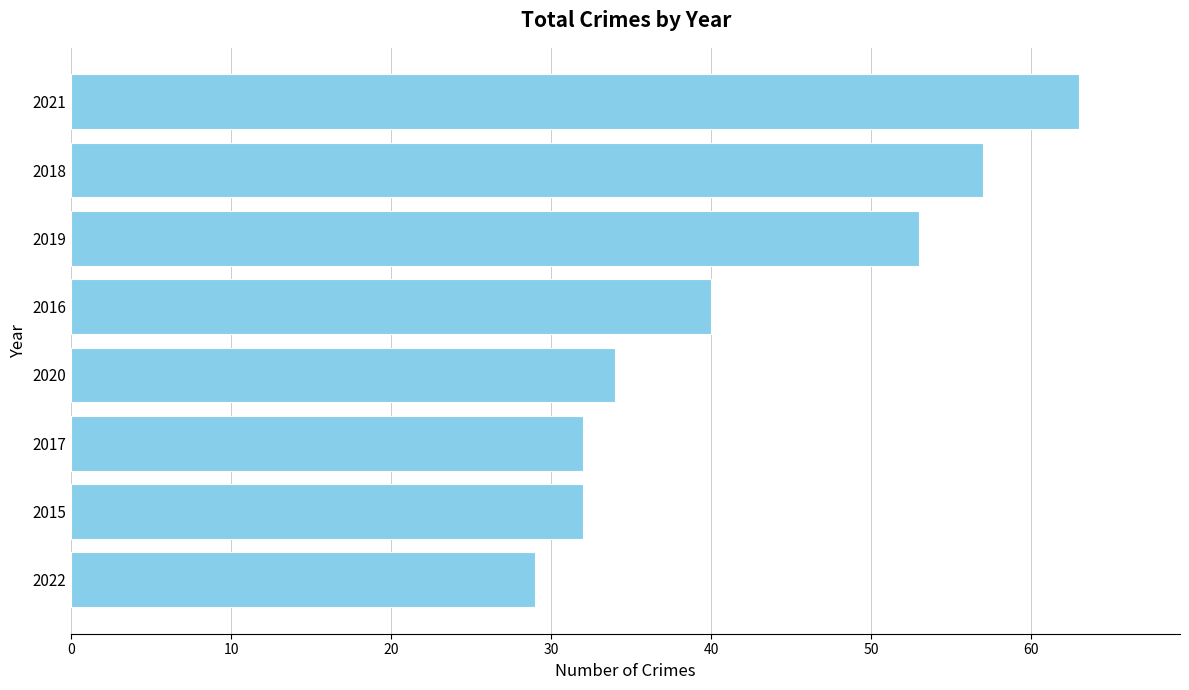

At which category does the chart reach its peak across all series?

2021